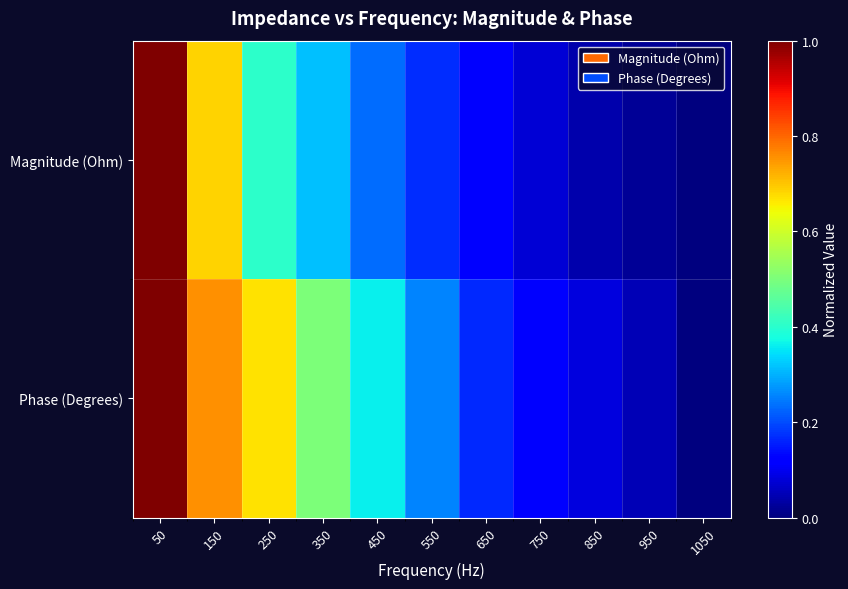

What is the spread (max minus min) of values at 550?

0.1